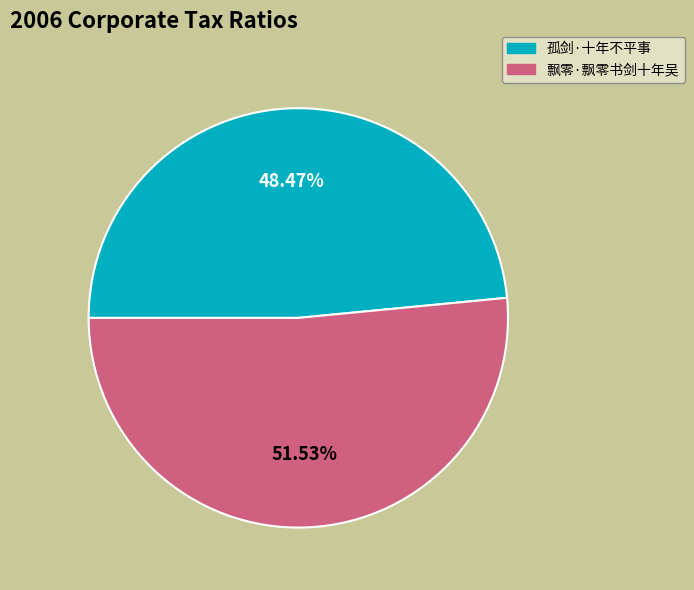

How many slices are in this pie chart?

2